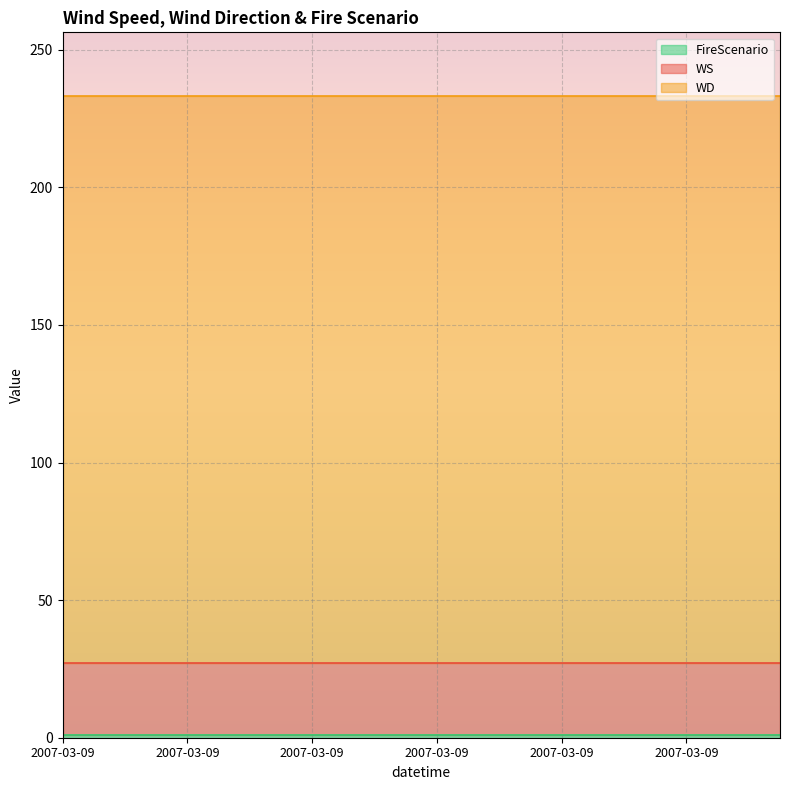

True or false: WD and WS intersect in this chart.

False